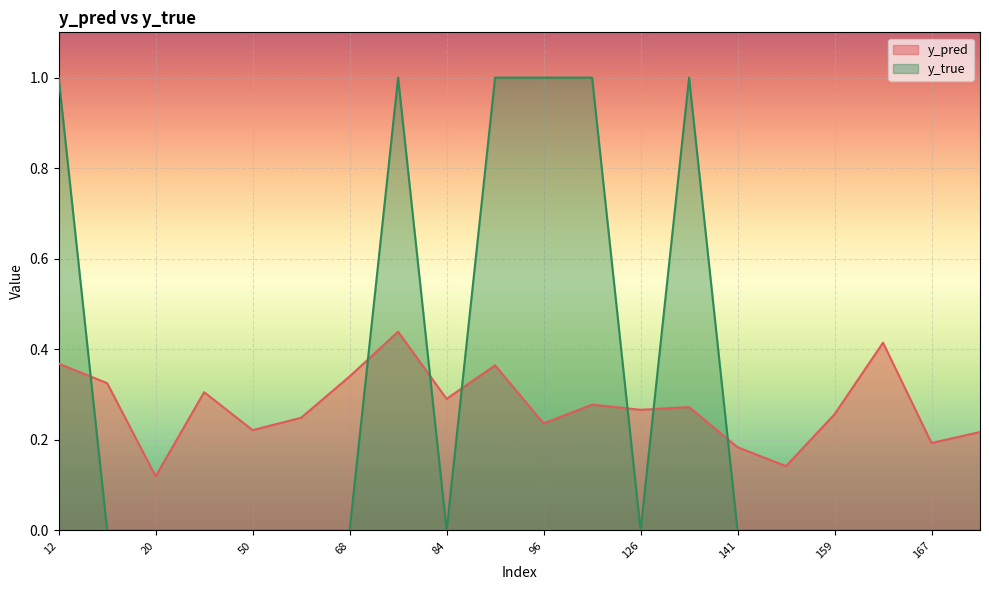

What is the difference between the second highest and minimum values in the y_pred series?

0.3